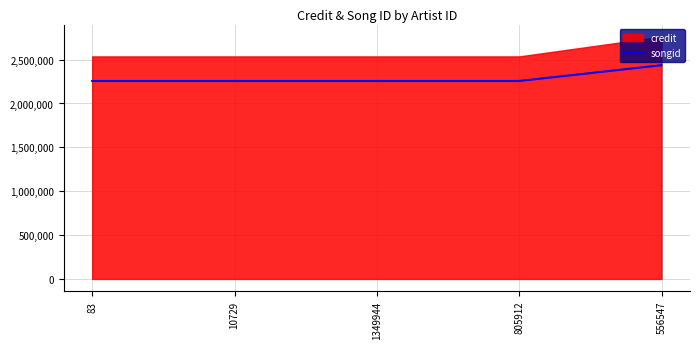

What is the label of the 4th point from the right?

10729